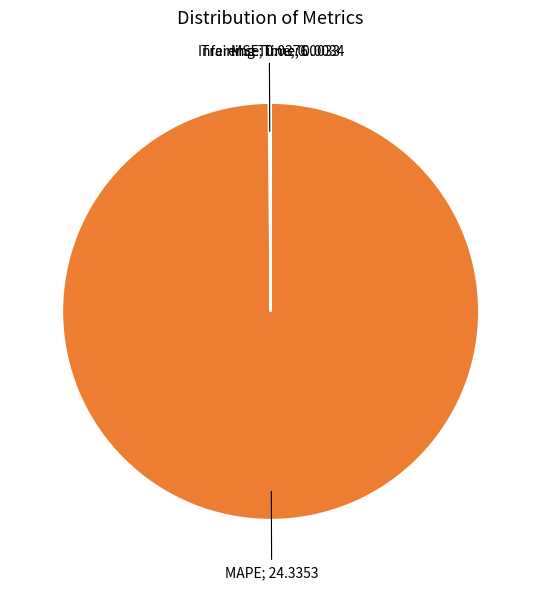

Is there any slice that represents more than half of the pie?

Yes